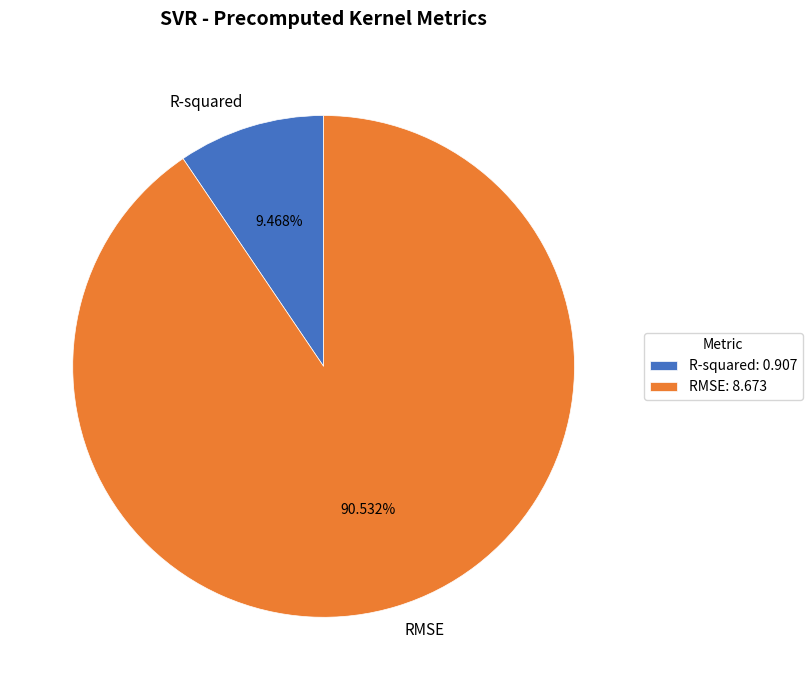

How many segments does this pie chart have?

2